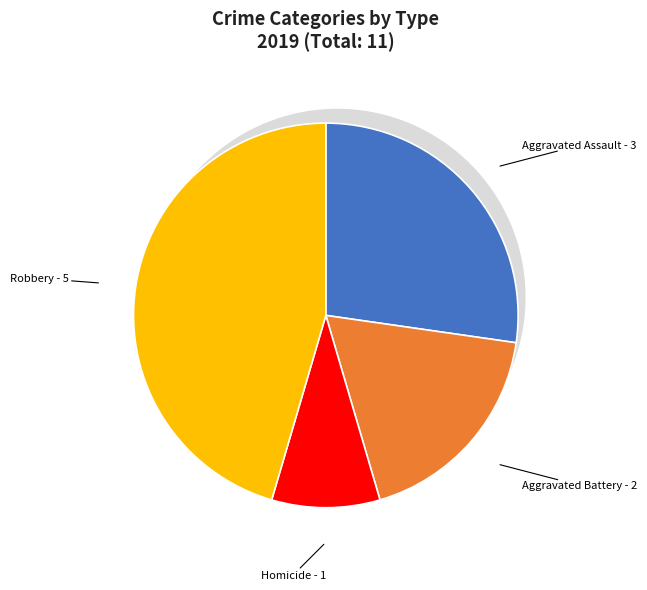

How much of the chart is everything except Aggravated Battery?

81.8%